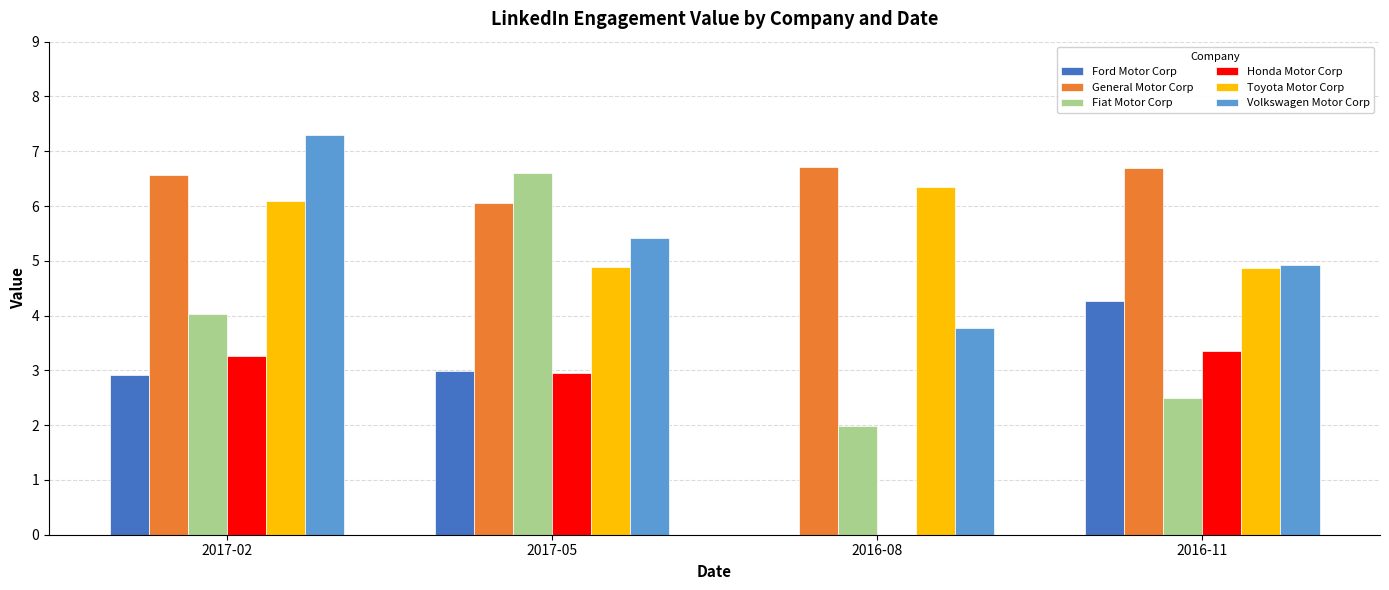

Which series has the largest total across all categories?

General Motor Corp